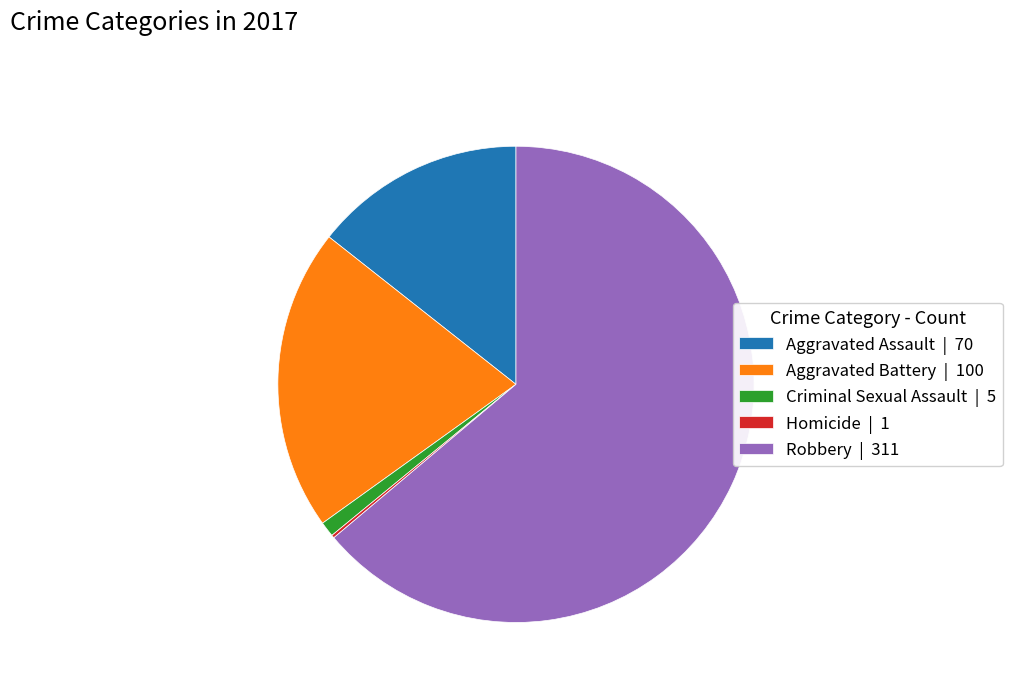

The Aggravated Assault slice represents 28% of the pie. True or false?

False